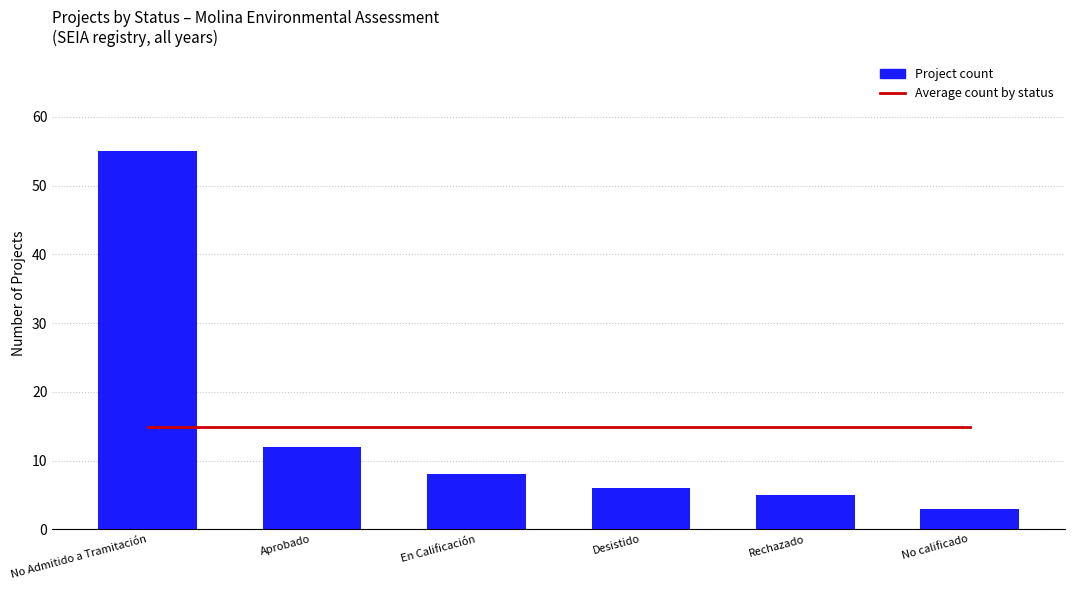

What position from the right is Rechazado?

2